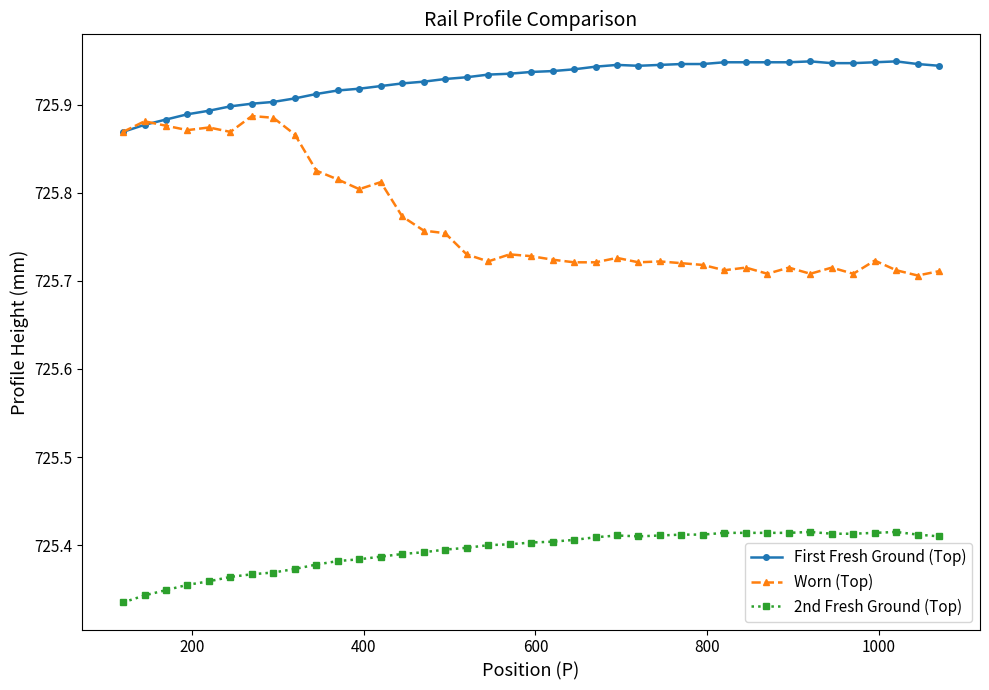

Which series ends up on top after the final intersection of First Fresh Ground (Top) and Worn (Top)?

First Fresh Ground (Top)